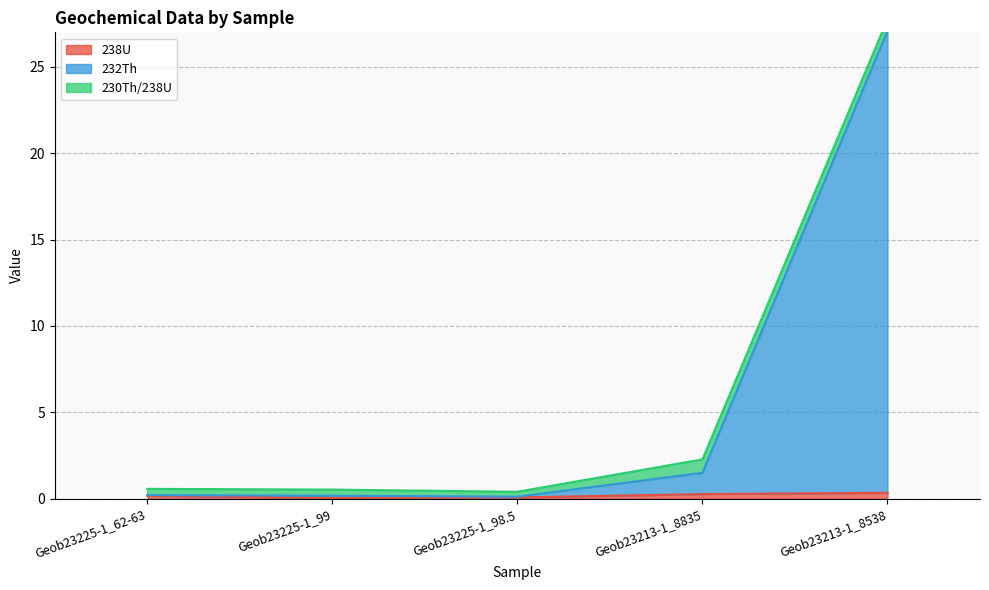

True or false: 232Th has a value of 0.1 at Geob23225-1_98.5.

False